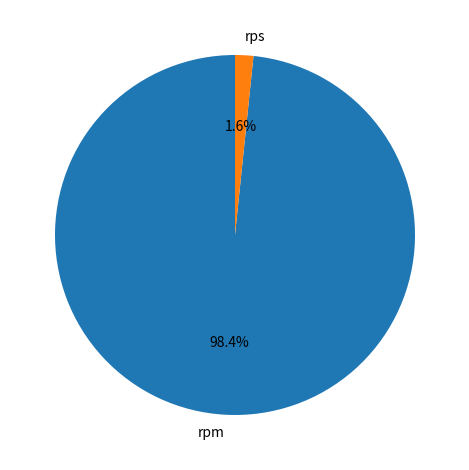

Which slice is the smallest?

rps